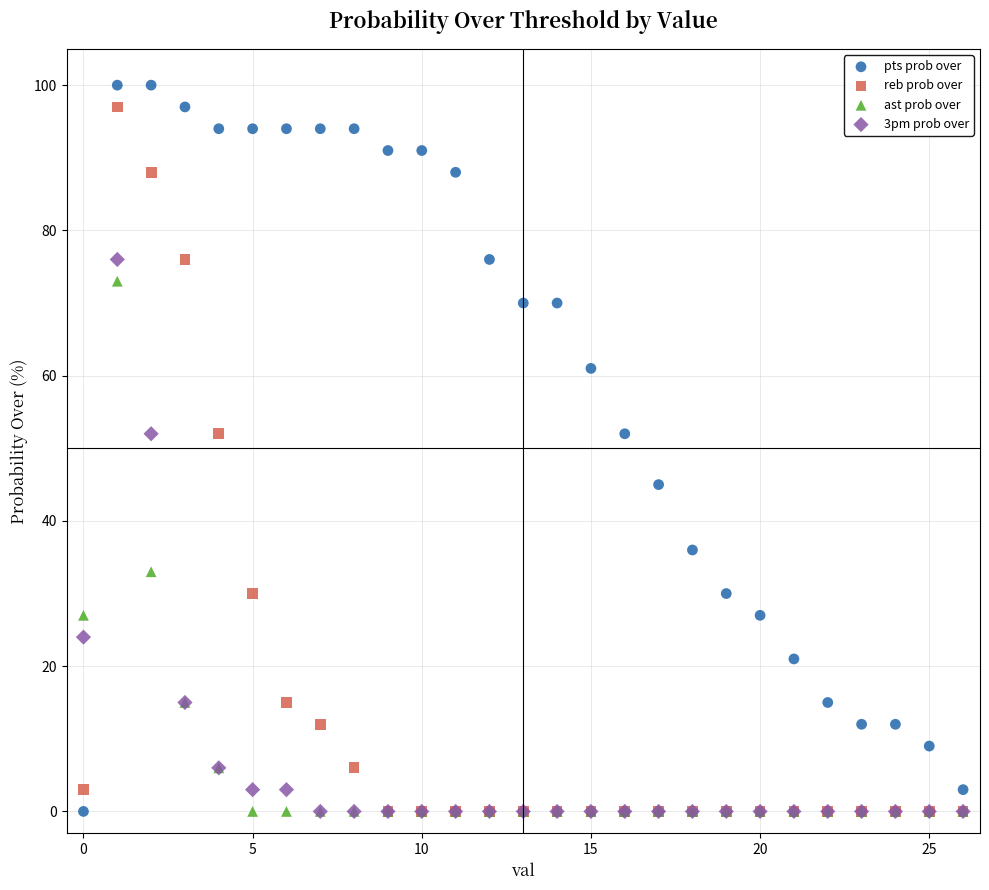

Which series reaches the maximum Y coordinate?

pts prob over